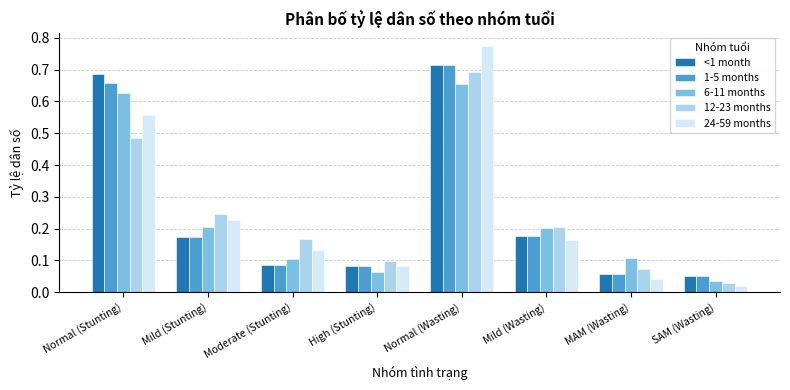

Which category has the highest value in the <1 month series?

Normal (Wasting)